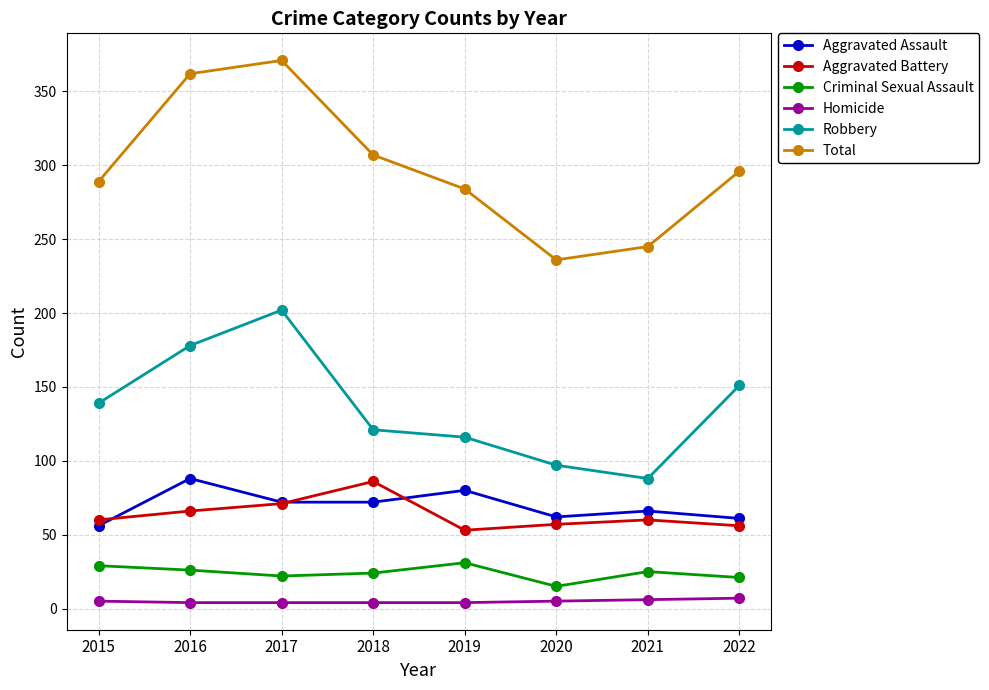

Rank the categories by Robbery value from lowest to highest.

2021, 2020, 2019, 2018, 2015, 2022, 2016, 2017